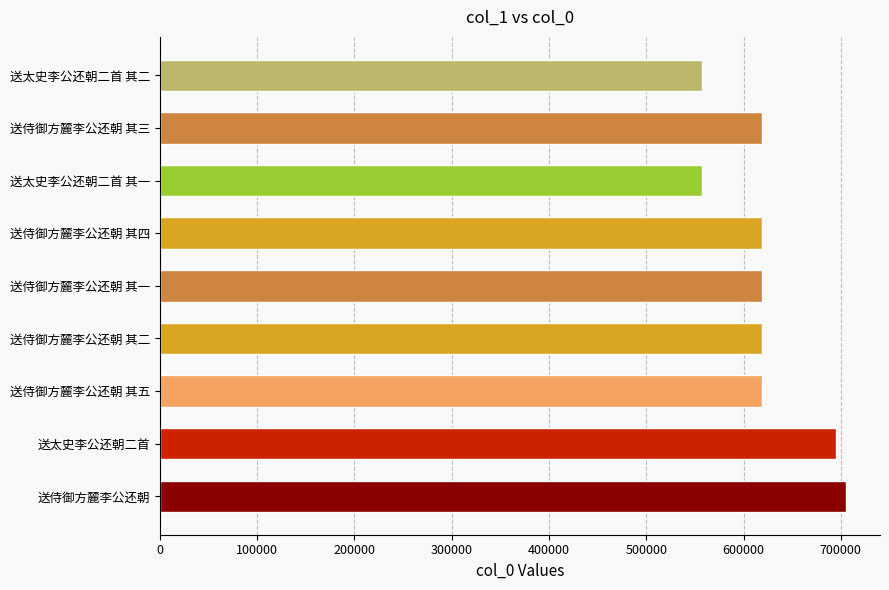

List the labels in order of value, largest first.

送侍御方麓李公还朝, 送太史李公还朝二首, 送侍御方麓李公还朝 其五, 送侍御方麓李公还朝 其四, 送侍御方麓李公还朝 其三, 送侍御方麓李公还朝 其二, 送侍御方麓李公还朝 其一, 送太史李公还朝二首 其二, 送太史李公还朝二首 其一